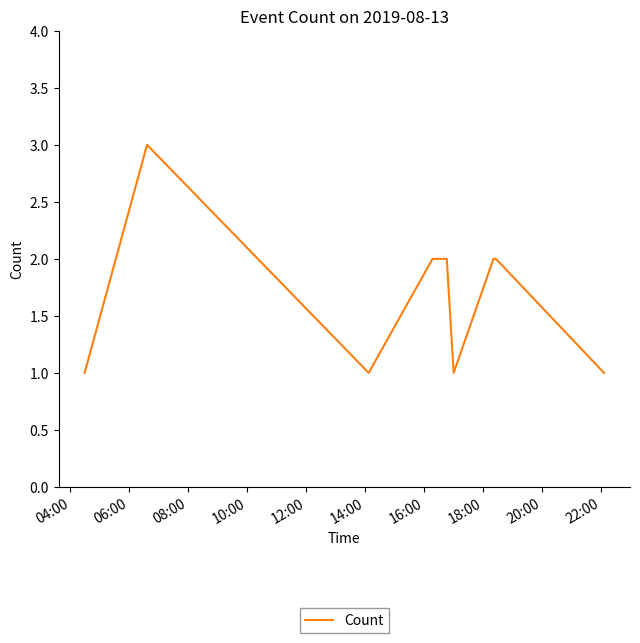

Reading left to right, extract all data points from this chart.

1	3	1	2	2	2	2	1	2	2	1